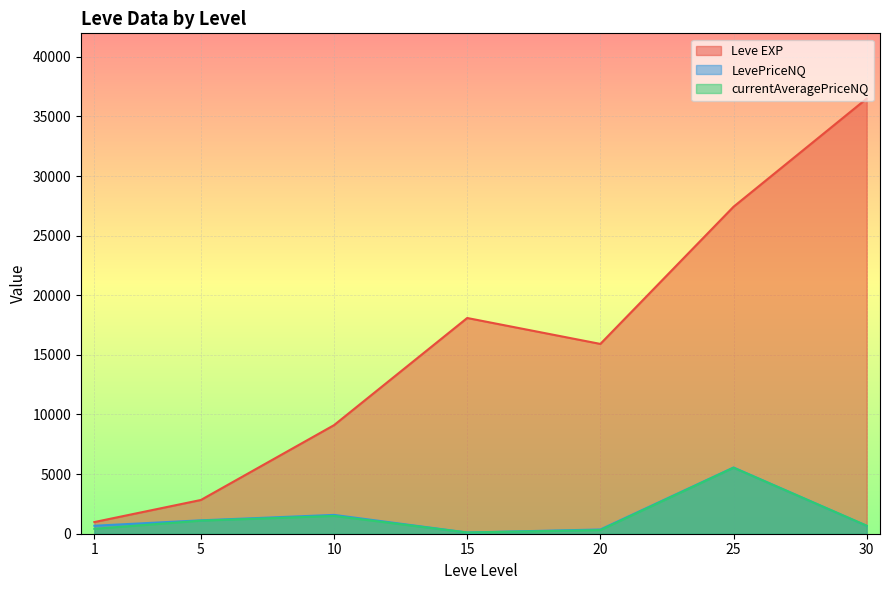

At which category is the sum across all series the highest?

25